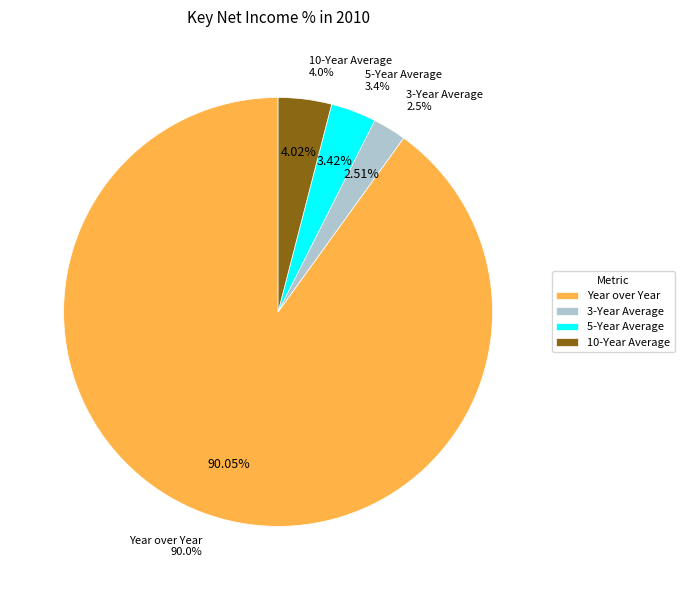

To the nearest percent, what percentage of the pie is 5-Year Average?

3%